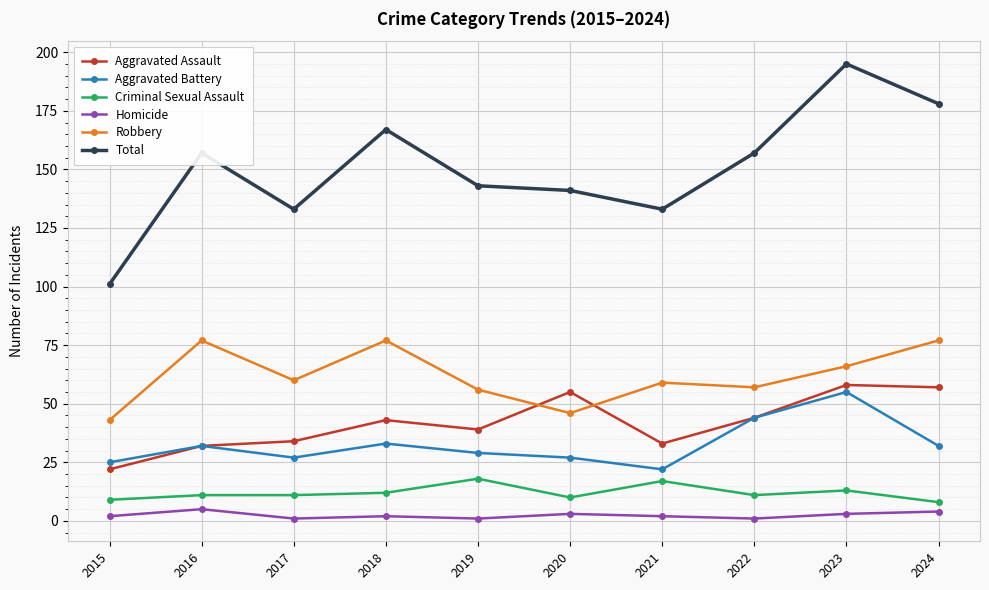

Reading left to right, list all the values displayed in this chart.

Aggravated Assault: 2015=22	2016=32	2017=34	2018=43	2019=39	2020=55	2021=33	2022=44	2023=58	2024=57
Aggravated Battery: 2015=25	2016=32	2017=27	2018=33	2019=29	2020=27	2021=22	2022=44	2023=55	2024=32
Criminal Sexual Assault: 2015=9	2016=11	2017=11	2018=12	2019=18	2020=10	2021=17	2022=11	2023=13	2024=8
Homicide: 2015=2	2016=5	2017=1	2018=2	2019=1	2020=3	2021=2	2022=1	2023=3	2024=4
Robbery: 2015=43	2016=77	2017=60	2018=77	2019=56	2020=46	2021=59	2022=57	2023=66	2024=77
Total: 2015=101	2016=157	2017=133	2018=167	2019=143	2020=141	2021=133	2022=157	2023=195	2024=178